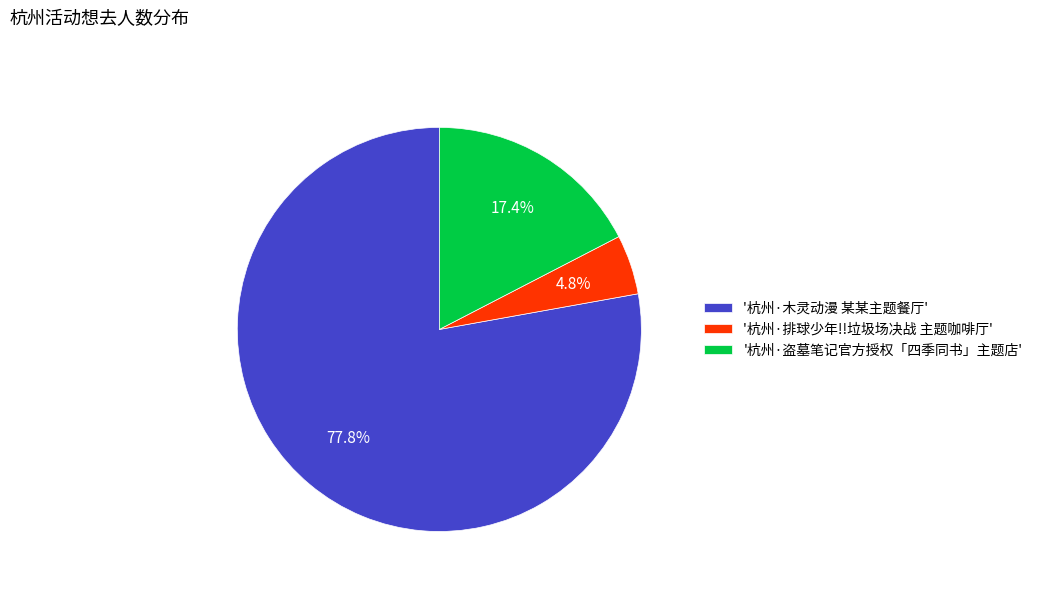

Which has a higher value, '杭州·木灵动漫 某某主题餐厅' or '杭州·盗墓笔记官方授权「四季同书」主题店'?

'杭州·木灵动漫 某某主题餐厅'